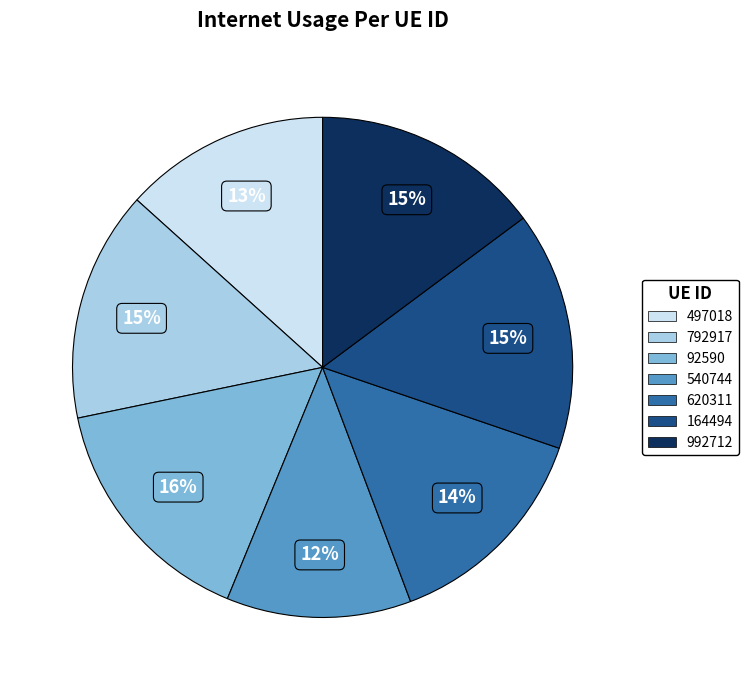

What is the ratio of the value at 992712 to the value at 164494?

1.0